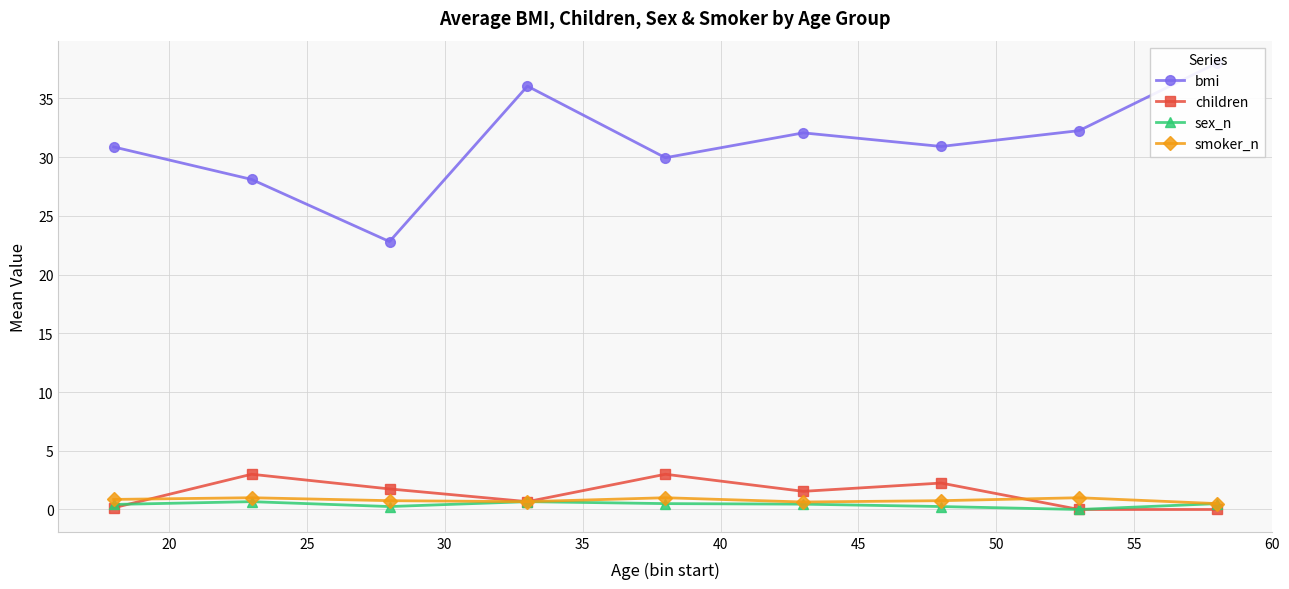

What is the value of the smoker_n point at the 5th from the left?

1.0